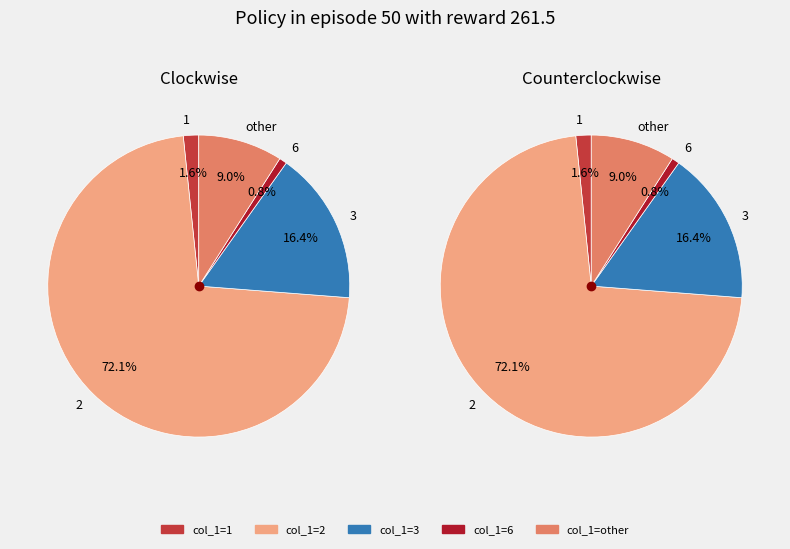

What is the change in value from col_1=2 to col_1=other?

-77